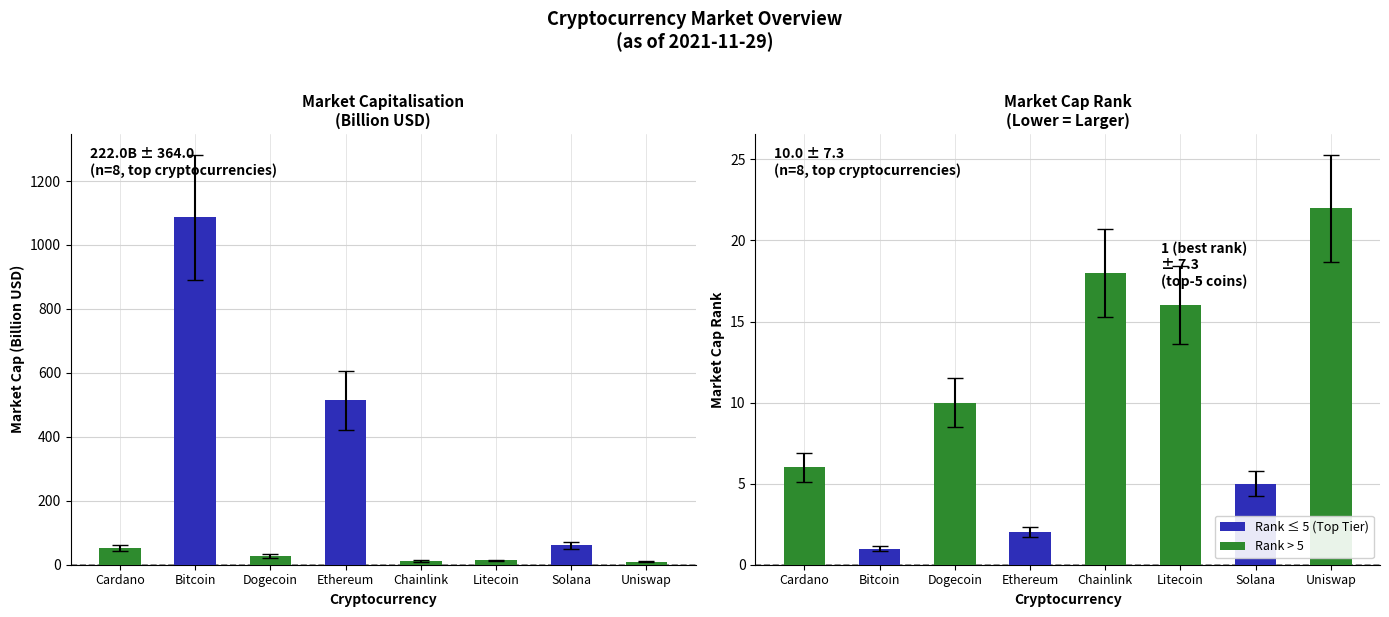

What is the approximate value of Market Cap Rank at Solana?

5.0